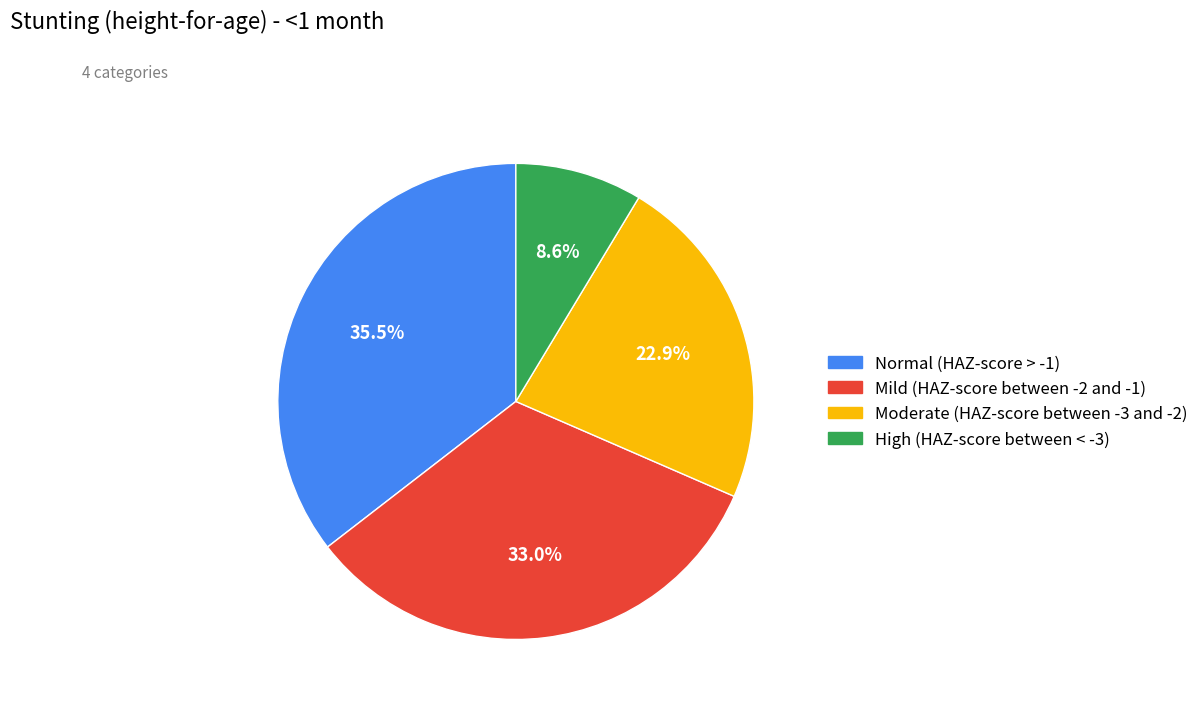

To the nearest percent, what is the combined percentage of Normal (HAZ-score > -1) and Moderate (HAZ-score between -3 and -2)?

58%